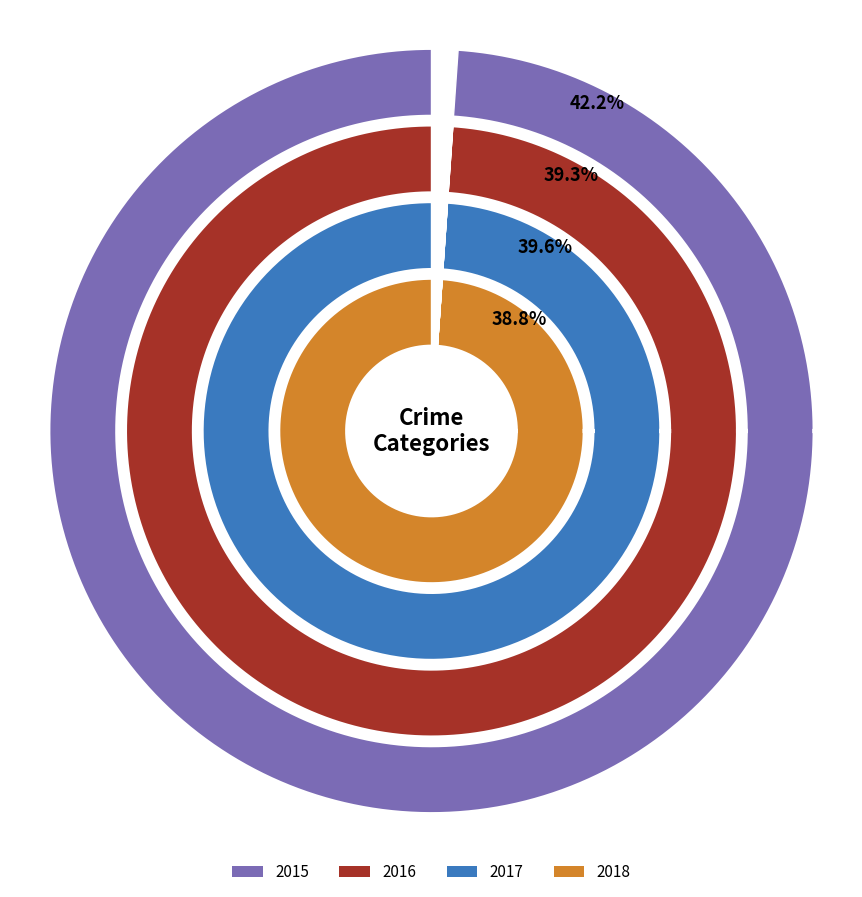

Does any single category account for the majority?

No